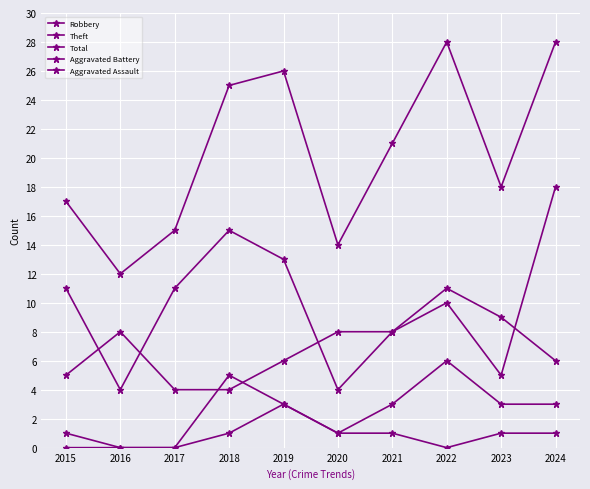

What is the value of the Aggravated Assault point at the 9th from the left?

1